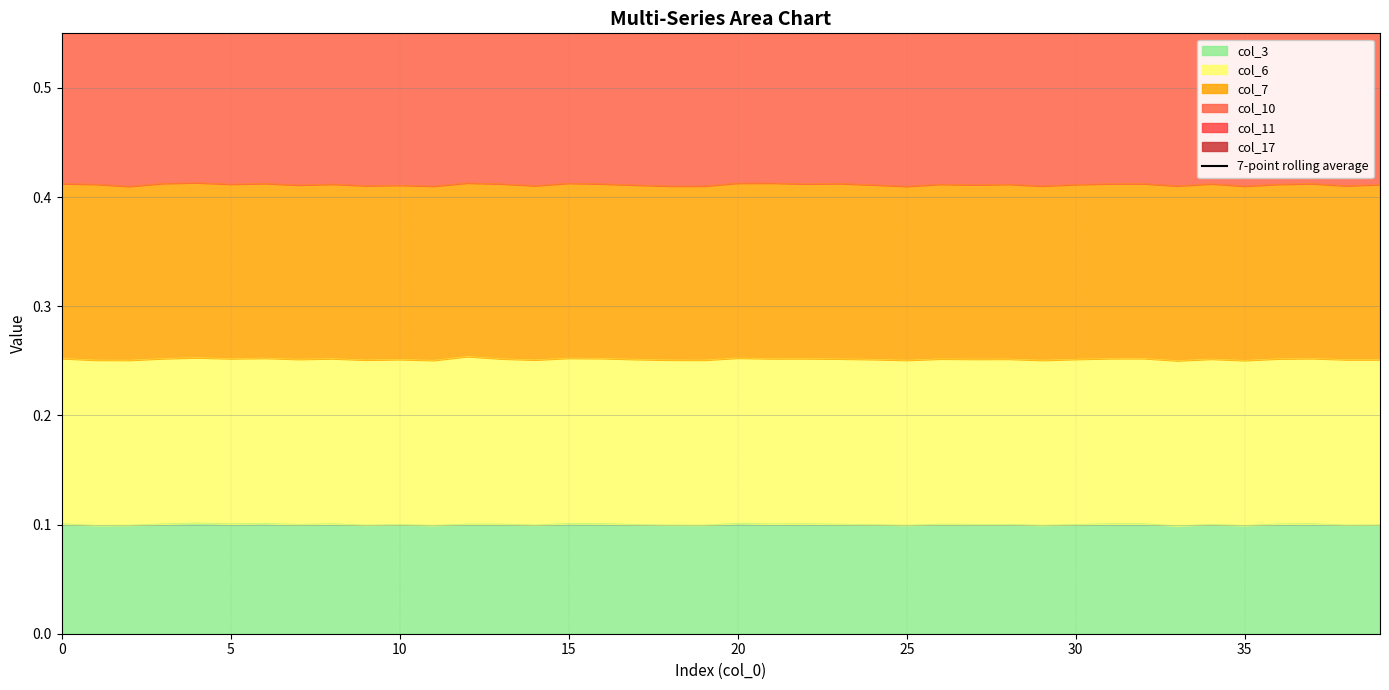

What is the sum of the values at 10 and 14?

2.5